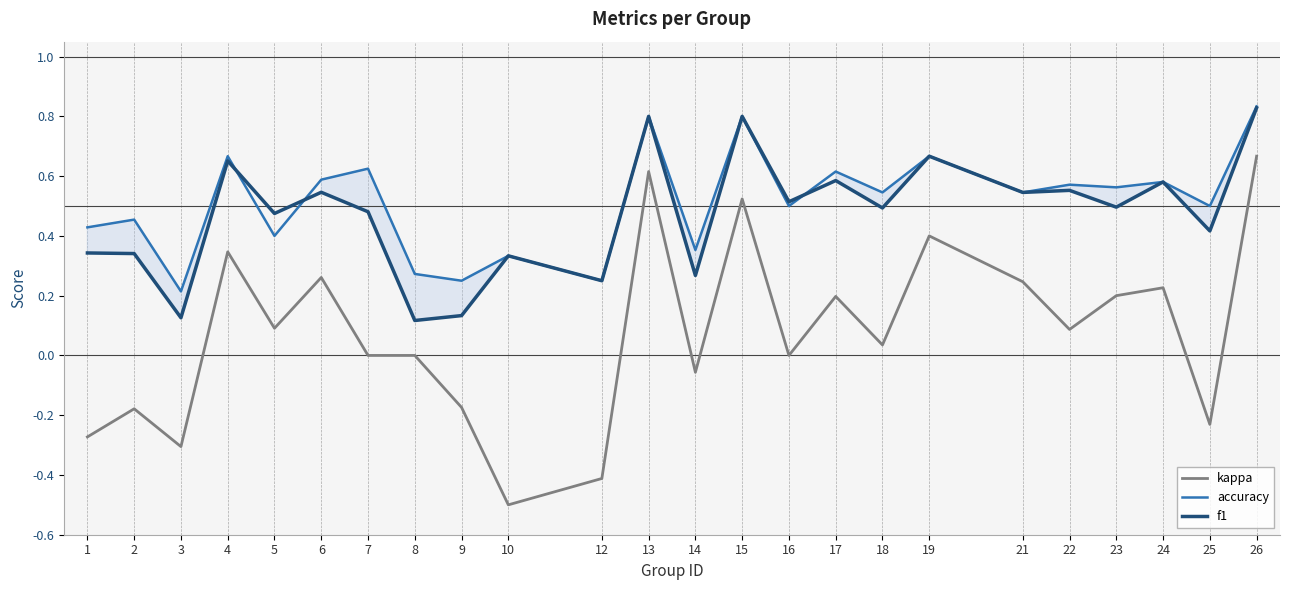

True or false: f1 and kappa intersect in this chart.

False